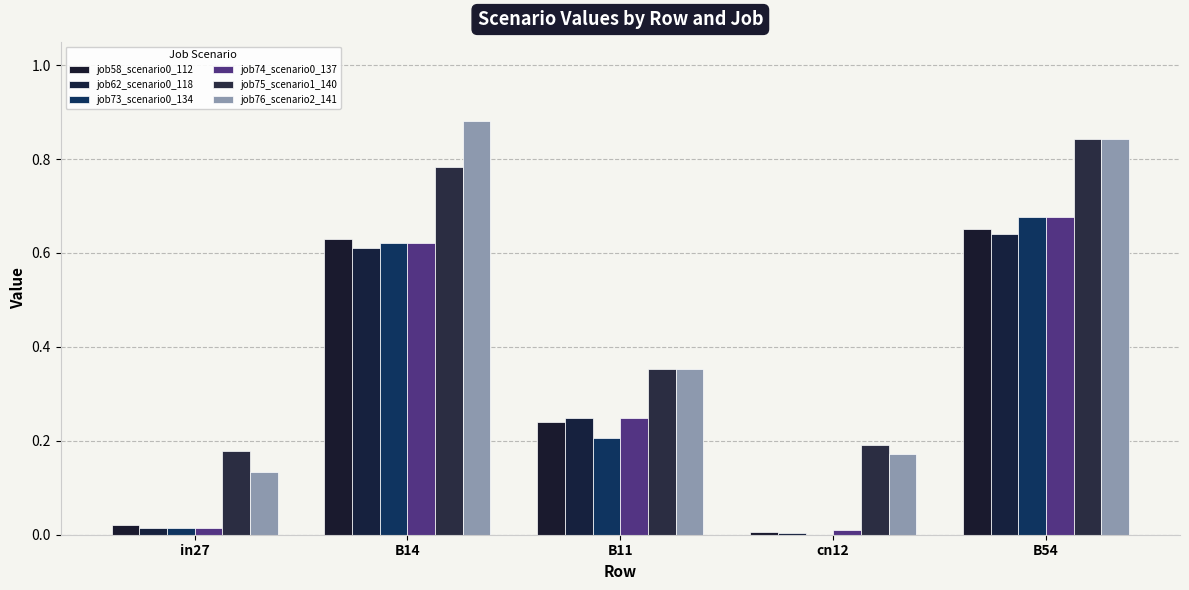

Which series has the largest range (max minus min)?

job76_scenario2_141